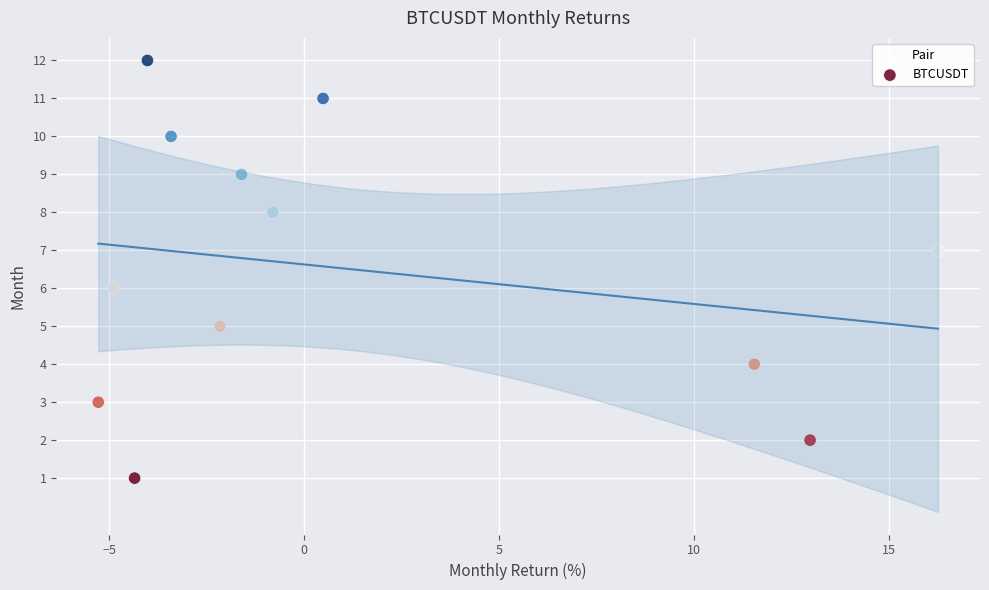

What is the range of Y values (max minus min)?

11